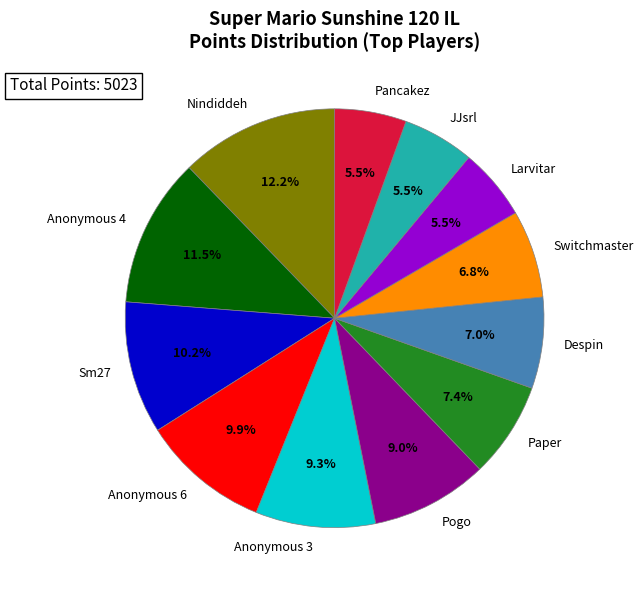

Count the number of slices in the pie.

12